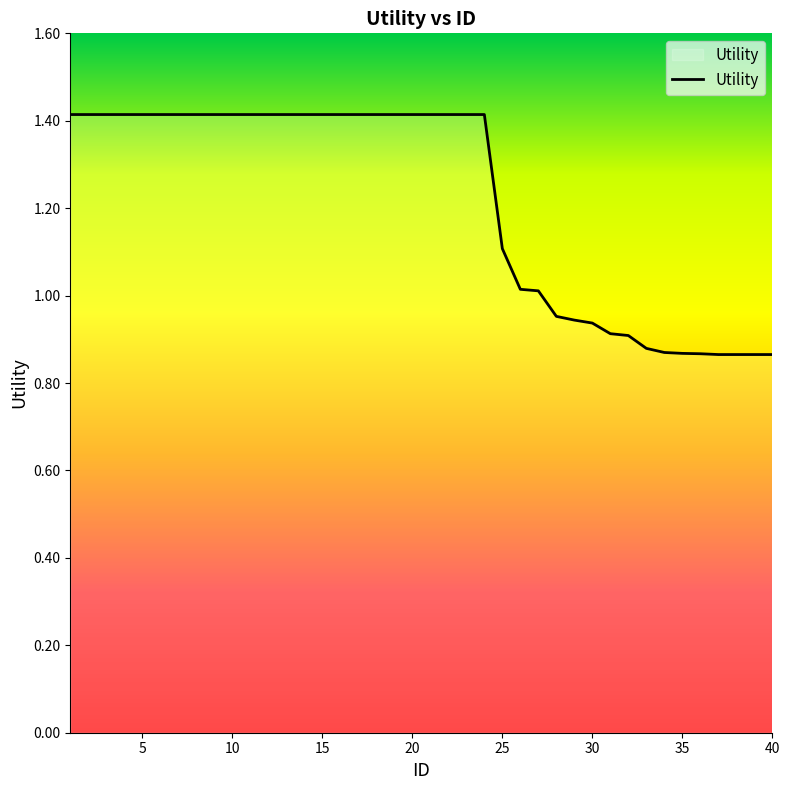

How many lines are shown in the chart?

1